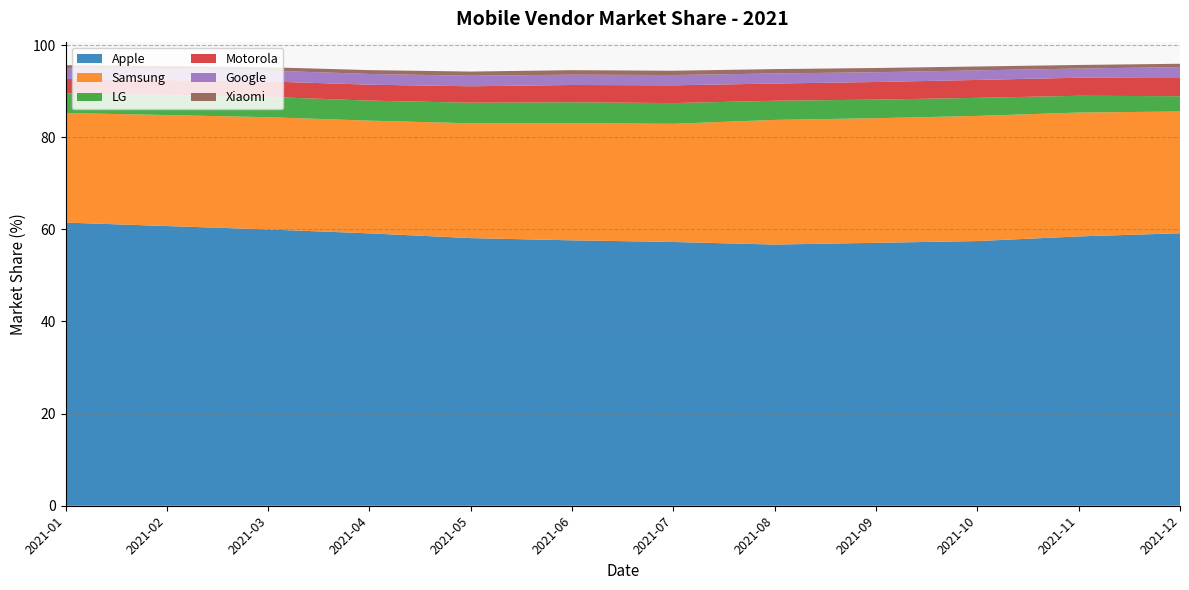

Reading left to right, extract all data points from this chart.

Apple: 2021-01=61.5	2021-02=60.7	2021-03=60.0	2021-04=59.1	2021-05=58.1	2021-06=57.6	2021-07=57.3	2021-08=56.7	2021-09=57.1	2021-10=57.5	2021-11=58.5	2021-12=59.1
Samsung: 2021-01=23.8	2021-02=24.1	2021-03=24.4	2021-04=24.5	2021-05=24.9	2021-06=25.4	2021-07=25.7	2021-08=27.1	2021-09=27.1	2021-10=27.2	2021-11=26.9	2021-12=26.4
LG: 2021-01=4.2	2021-02=4.3	2021-03=4.4	2021-04=4.3	2021-05=4.5	2021-06=4.5	2021-07=4.5	2021-08=4.2	2021-09=4.0	2021-10=3.9	2021-11=3.6	2021-12=3.3
Motorola: 2021-01=3.1	2021-02=3.2	2021-03=3.4	2021-04=3.5	2021-05=3.6	2021-06=3.8	2021-07=3.9	2021-08=3.7	2021-09=3.8	2021-10=3.9	2021-11=3.9	2021-12=3.9
Google: 2021-01=2.4	2021-02=2.3	2021-03=2.4	2021-04=2.3	2021-05=2.3	2021-06=2.2	2021-07=2.2	2021-08=2.2	2021-09=2.1	2021-10=2.1	2021-11=2.0	2021-12=2.4
Xiaomi: 2021-01=0.6	2021-02=0.7	2021-03=0.7	2021-04=0.8	2021-05=0.9	2021-06=1.0	2021-07=0.9	2021-08=0.9	2021-09=0.9	2021-10=0.8	2021-11=0.8	2021-12=0.7